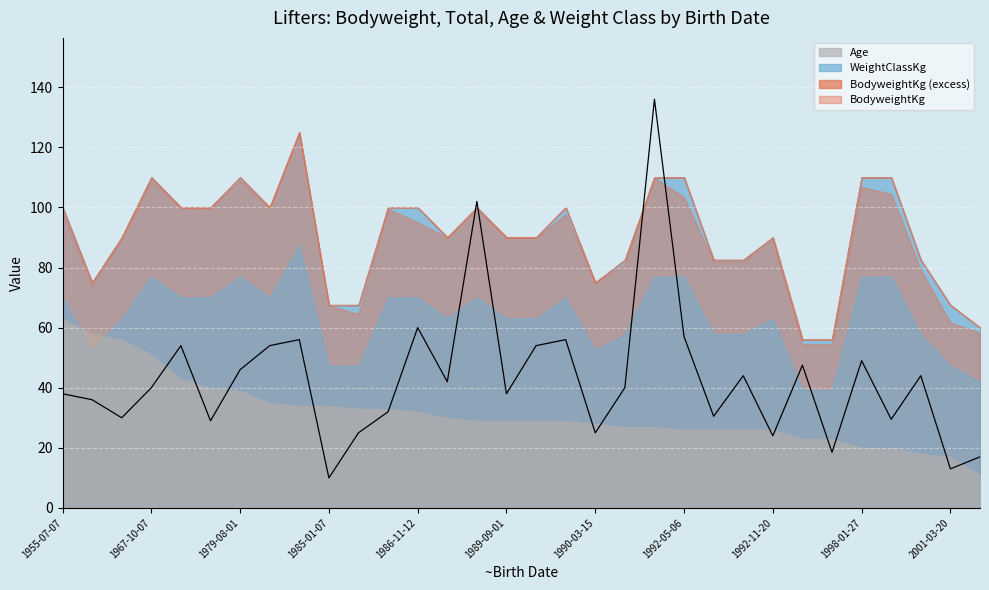

What is the difference between the values at 19 and 1989-09-01?

11.0